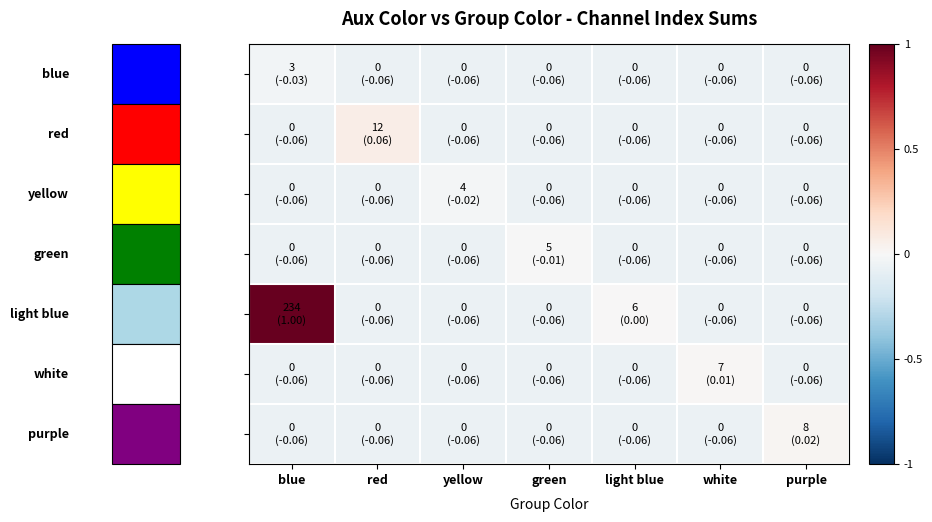

What is the spread (max minus min) of values at blue?

1.1